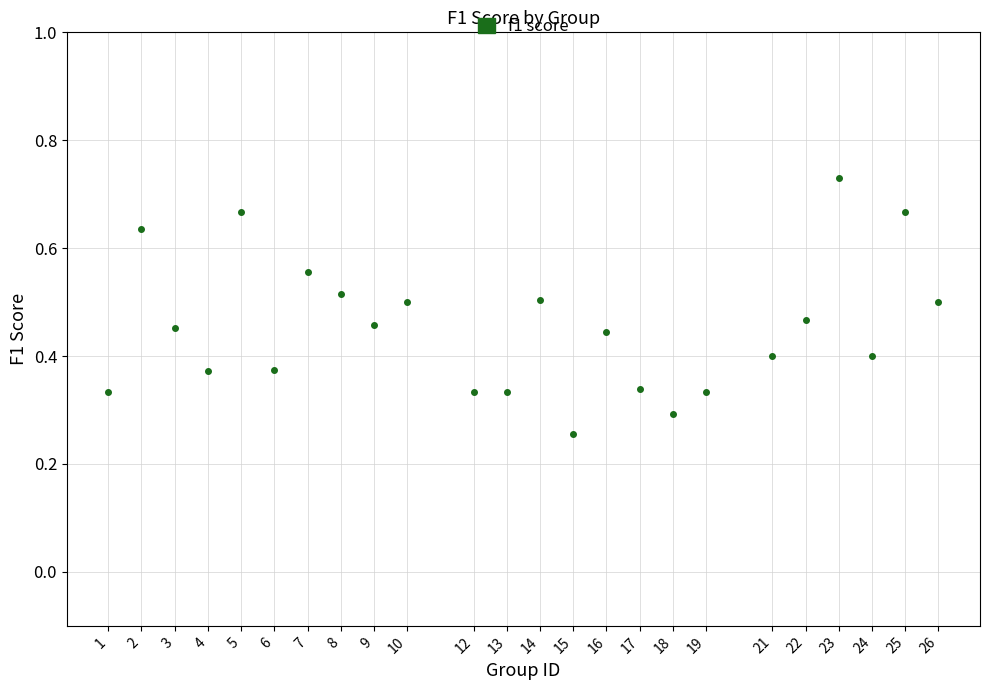

What is the range of X values (max minus min)?

25.0